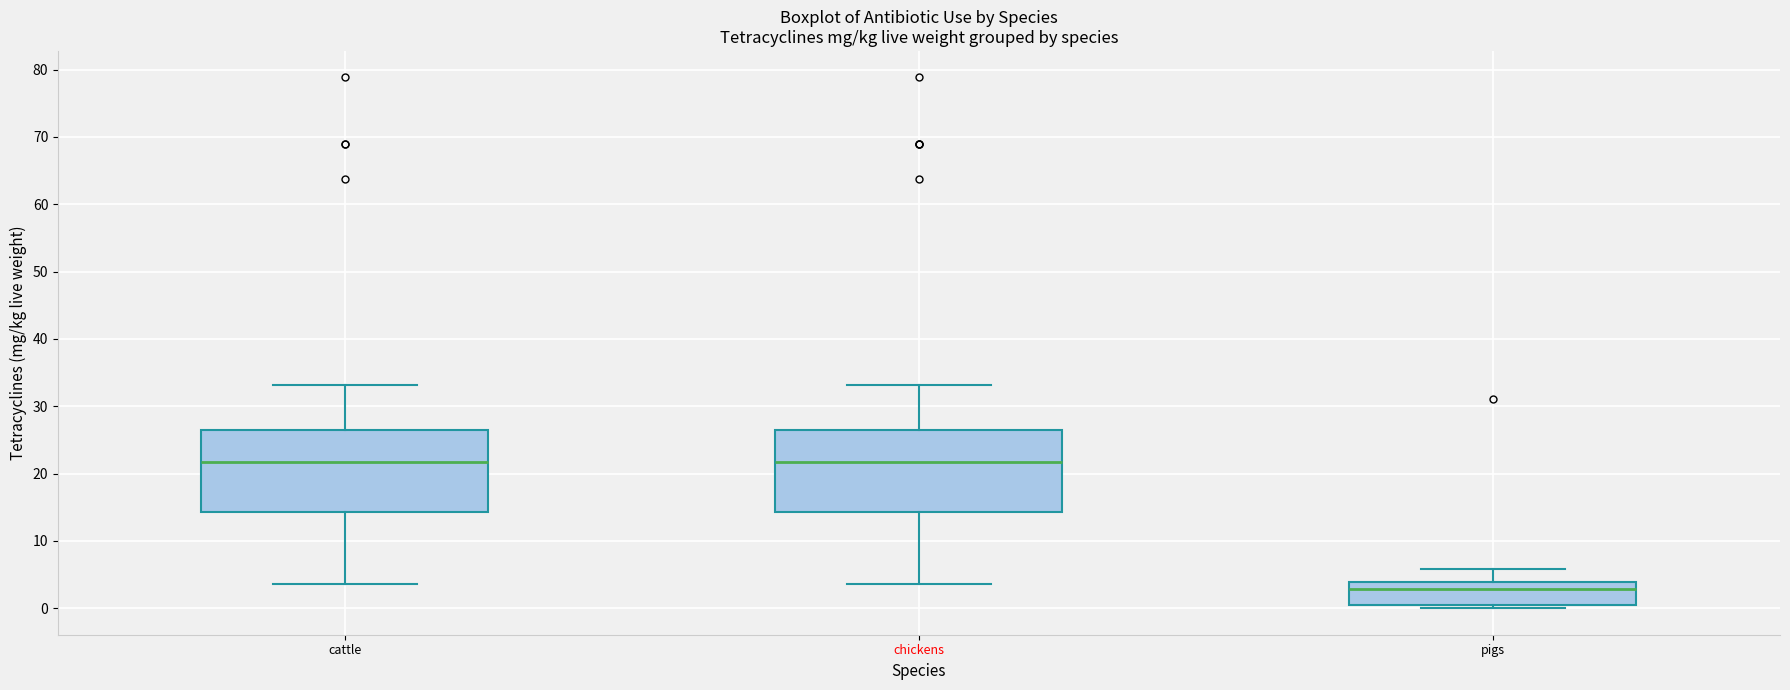

Where does the median line of the box for pigs sit on the y-axis? The values are not printed on the chart, so give them approximately, as read against the axis.

3